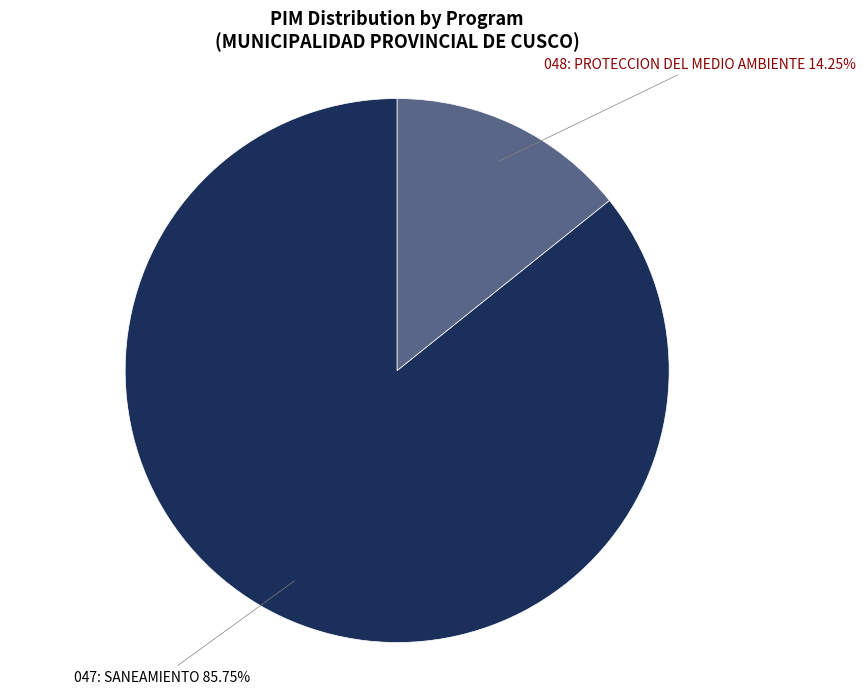

Is there a majority slice in this chart?

Yes